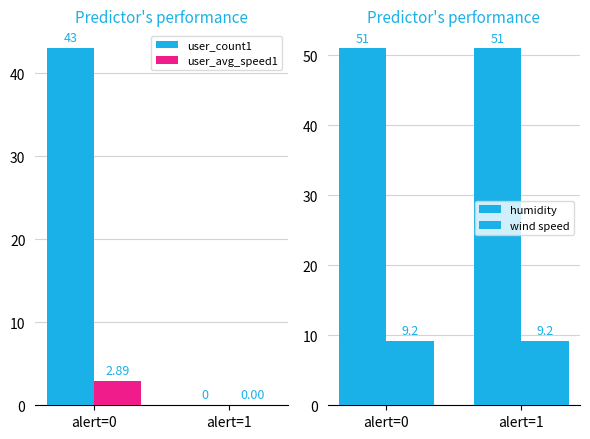

What is the maximum value for humidity?

51.0